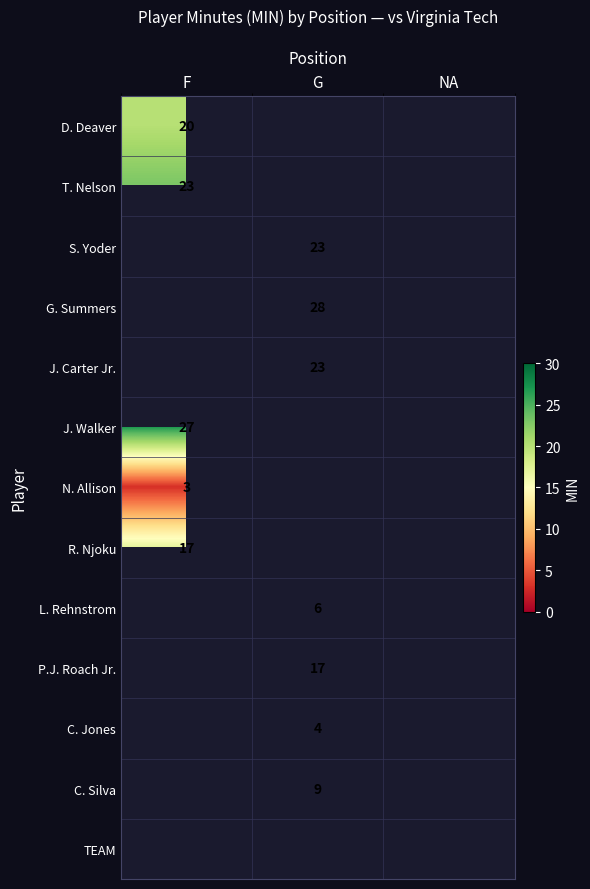

Which has a higher value, G or F?

F